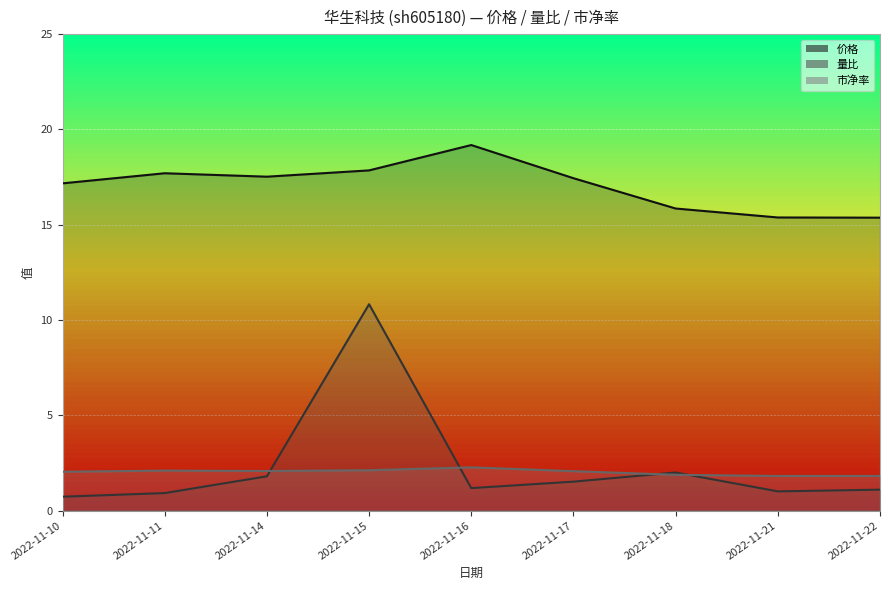

Which label corresponds to the smallest value in the chart?

2022-11-10